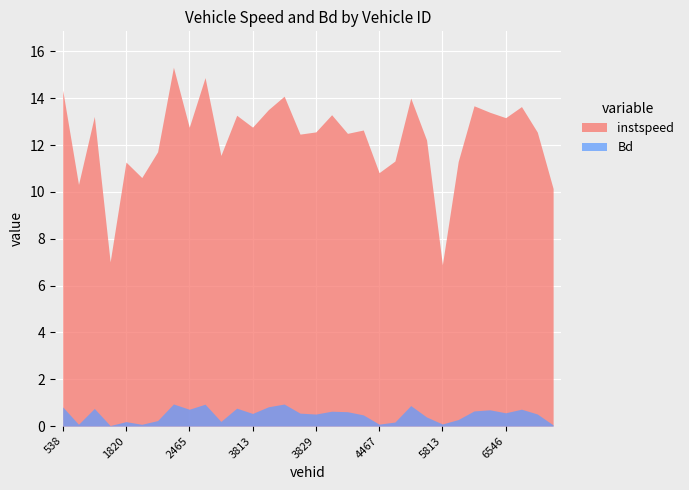

What is the difference between the maximum and second lowest values in the instspeed series?

8.3